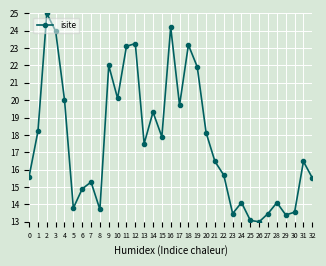

What is the difference between the maximum and minimum values?

12.0